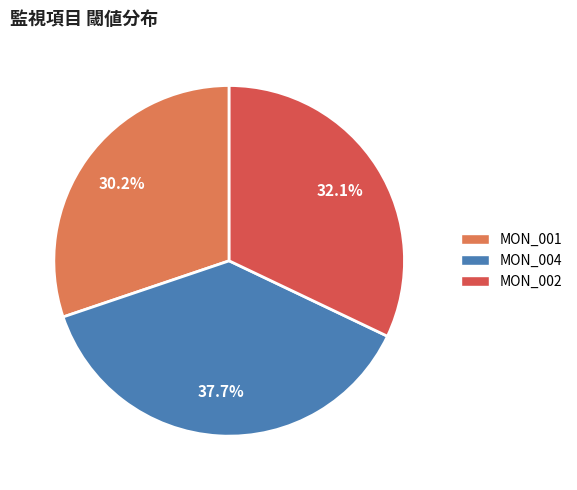

Which category has the smallest portion of the pie?

MON_001